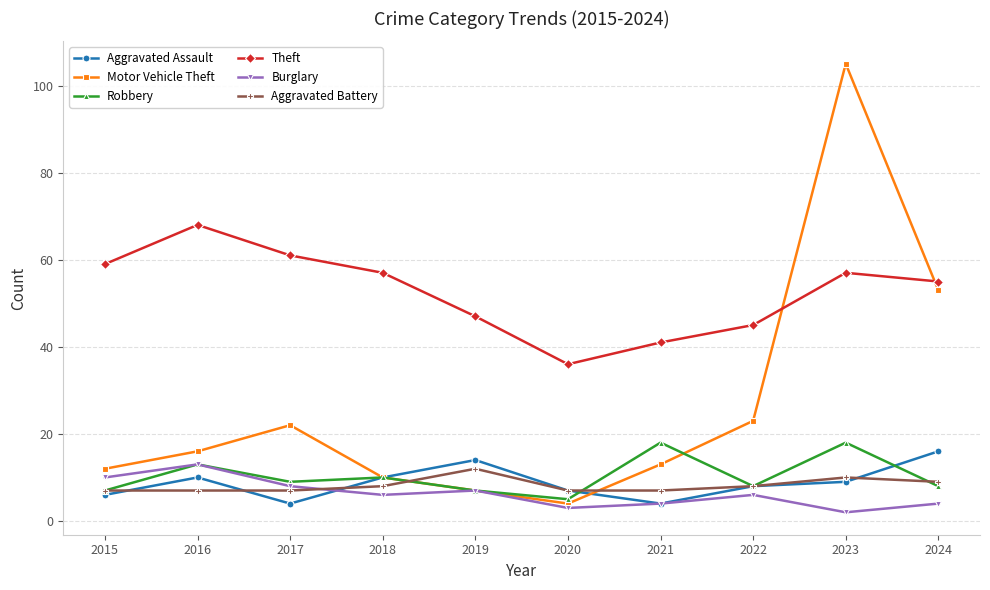

What is the value of the Theft point at the 1st from the left?

59